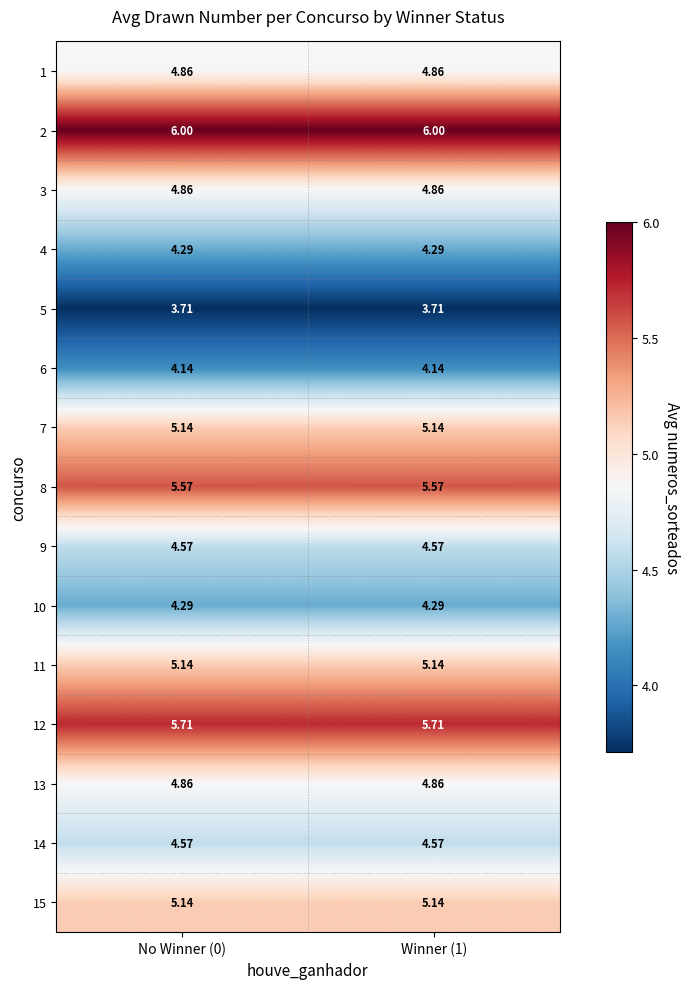

Count the number of categories in the chart.

2